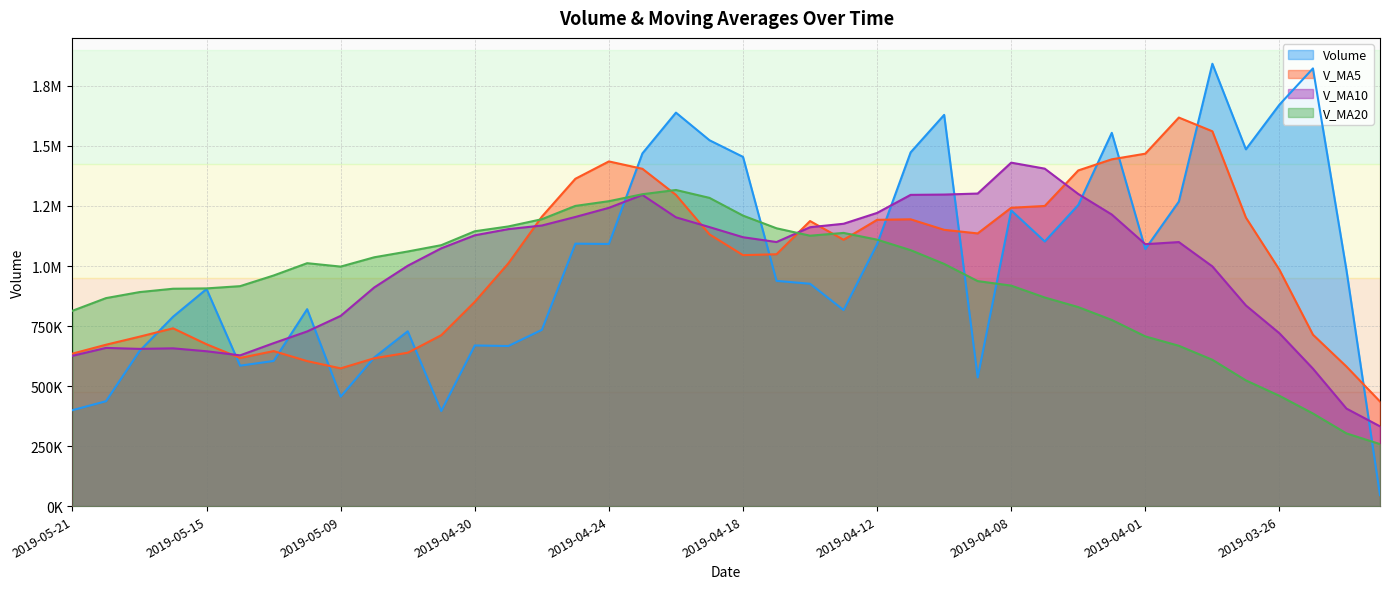

What is the total value across all series at 2019-04-24?

5039649.4